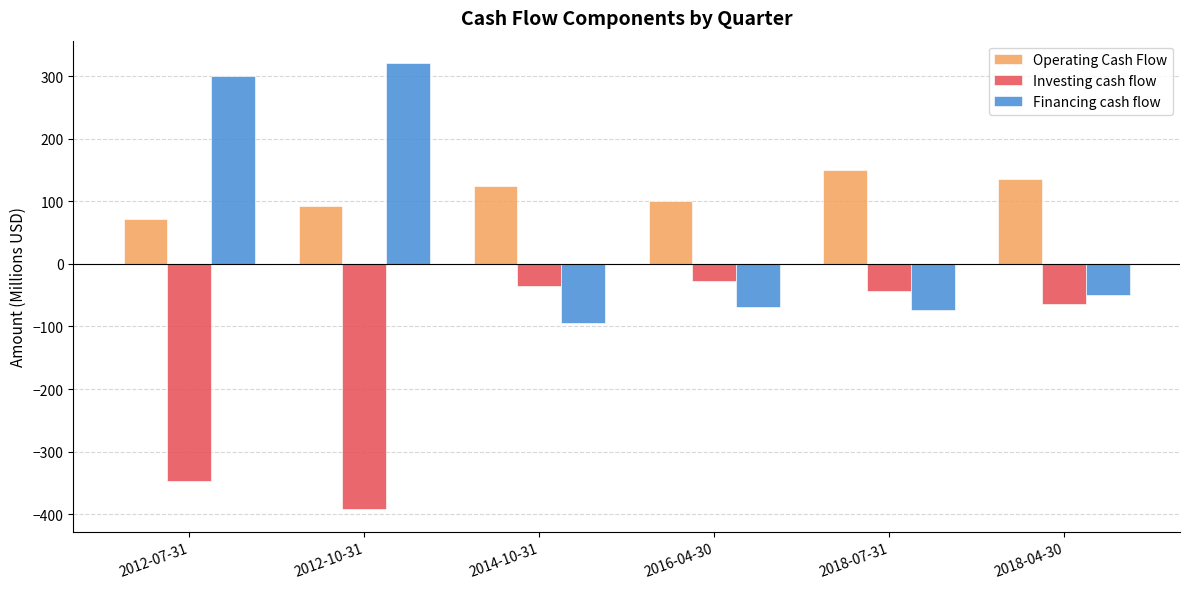

What are all the series names shown in the legend?

Operating Cash Flow, Investing cash flow, Financing cash flow